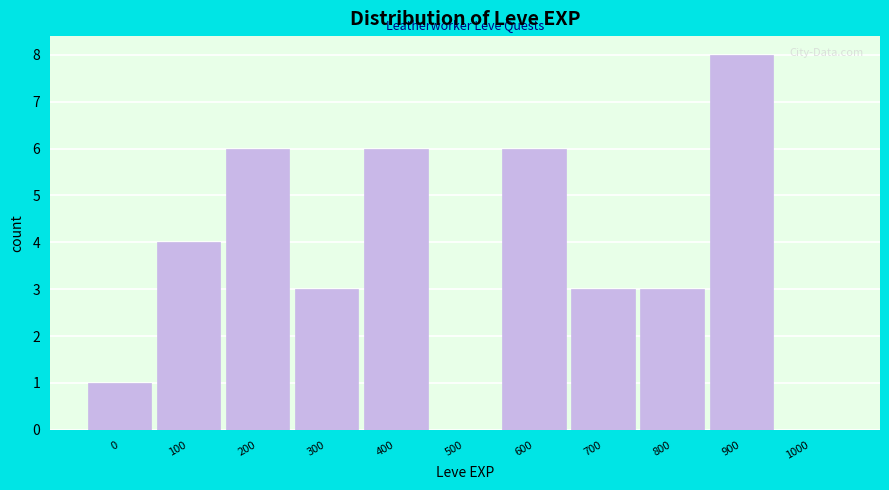

Reading right to left, extract all data points from this chart.

1000=0	900=8	800=3	700=3	600=6	500=0	400=6	300=3	200=6	100=4	0=1